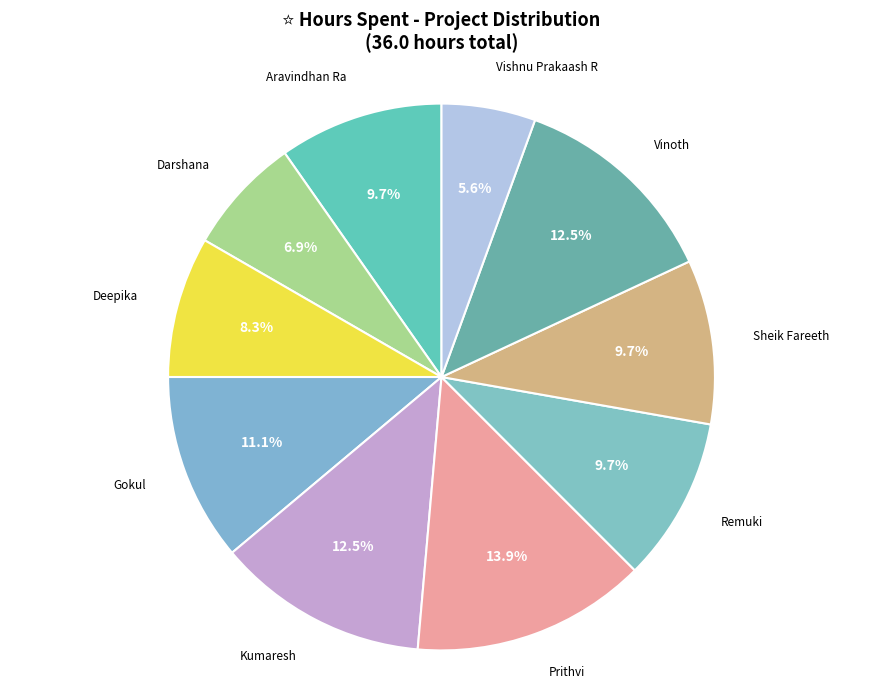

To the nearest percent, what is the combined percentage of Deepika and Darshana?

15%